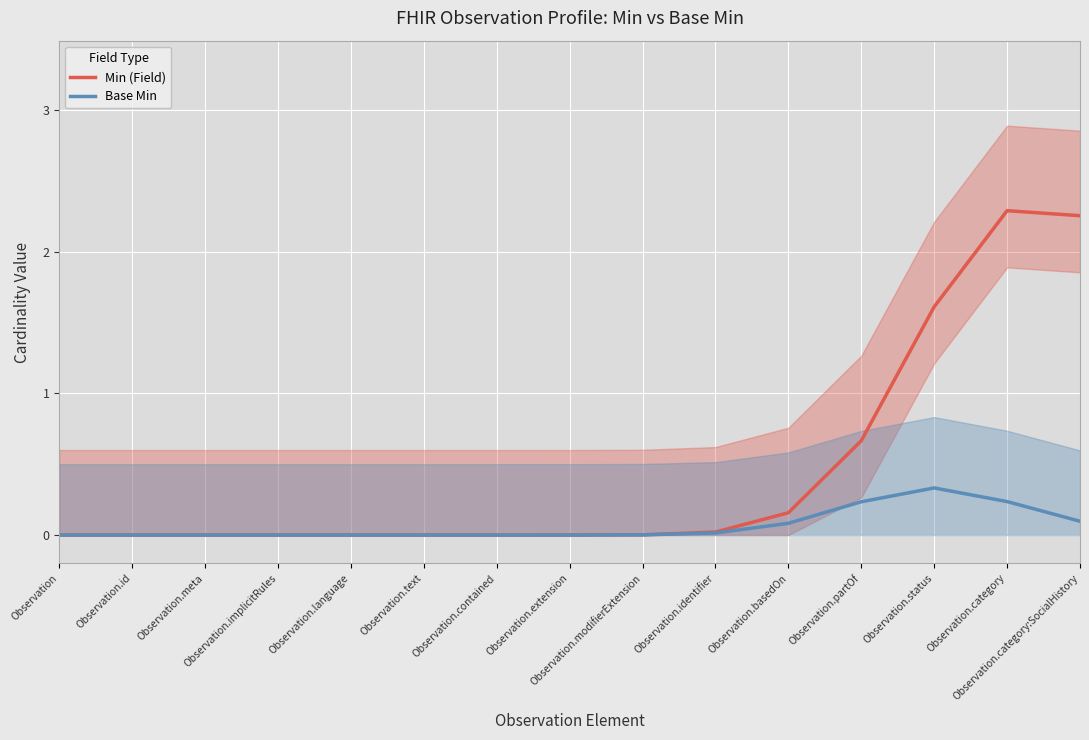

What is the difference between the Min (Field) values at Observation.status and Observation.modifierExtension?

1.6